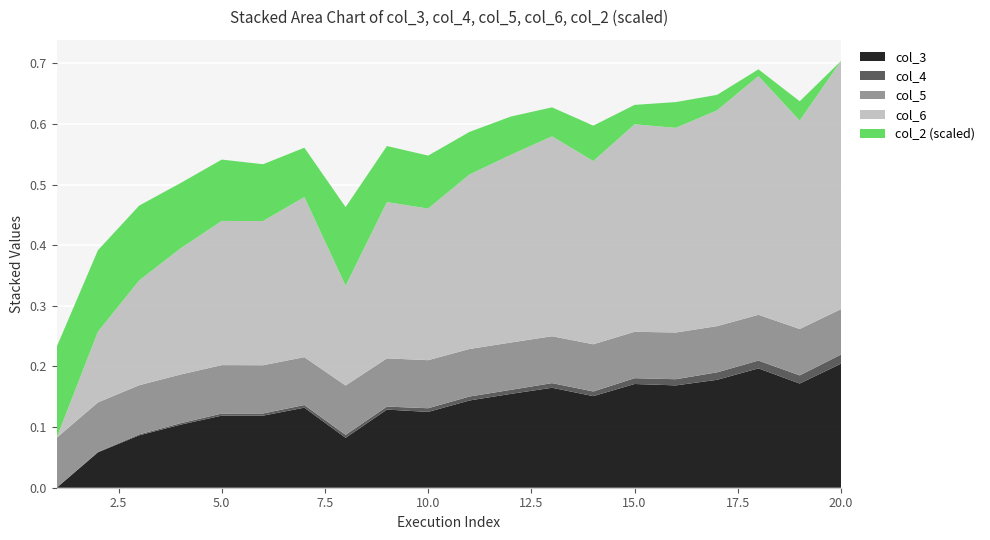

Reading right to left, what are all the values shown in this chart?

col_3: 0.2	0.2	0.2	0.2	0.2	0.2	0.2	0.2	0.2	0.1	0.1	0.1	0.1	0.1	0.1	0.1	0.1	0.1	0.1	0.0
col_4: 0.0	0.0	0.0	0.0	0.0	0.0	0.0	0.0	0.0	0.0	0.0	0.0	0.0	0.0	0.0	0.0	0.0	0.0	0.0	0.0
col_5: 0.1	0.1	0.1	0.1	0.1	0.1	0.1	0.1	0.1	0.1	0.1	0.1	0.1	0.1	0.1	0.1	0.1	0.1	0.1	0.1
col_6: 0.4	0.3	0.4	0.4	0.3	0.3	0.3	0.3	0.3	0.3	0.3	0.3	0.2	0.3	0.2	0.2	0.2	0.2	0.1	0.0
col_2: 2431222.1	2482350.4	2449034.7	2471986.9	2499207.9	2482504.1	2524740.8	2507715.0	2532195.5	2543567.4	2570920.1	2579148.3	2638447.8	2561380.0	2581109.1	2593042.6	2603616.7	2628658.9	2646035.6	2671077.7